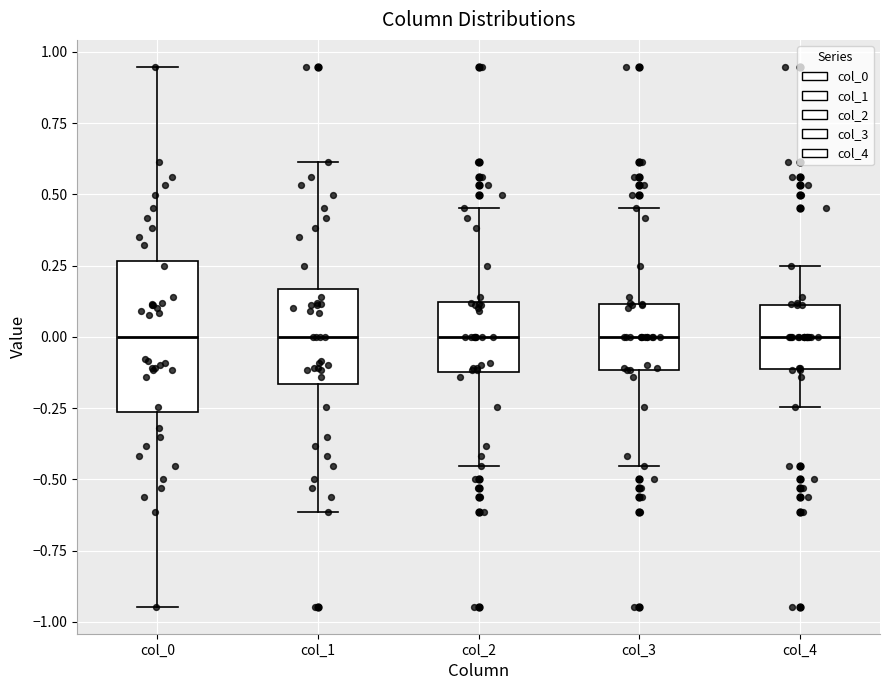

Reading left to right, read every box against the y-axis: the position of its median line, the range the box covers, and the ends of its whiskers. The values are not printed on the chart, so give them approximately, as read against the axis.

col_0: median 0.00, box -0.25 to 0.25, whiskers -0.95 to 0.95
col_1: median 0.00, box -0.15 to 0.15, whiskers -0.60 to 0.60
col_2: median 0.00, box -0.10 to 0.10, whiskers -0.45 to 0.45
col_3: median 0.00, box -0.10 to 0.10, whiskers -0.45 to 0.45
col_4: median 0.00, box -0.10 to 0.10, whiskers -0.25 to 0.25